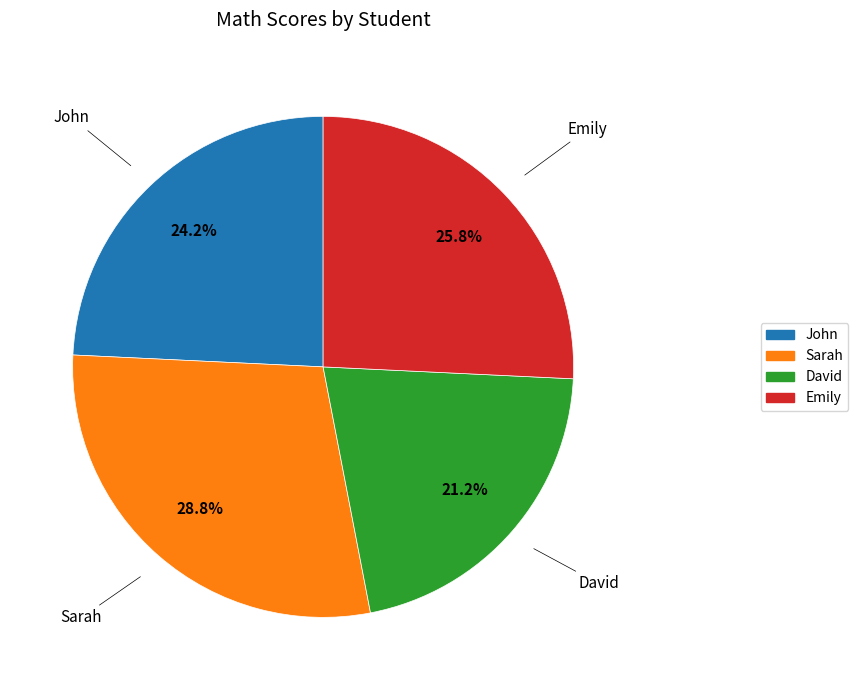

What percentage is the Sarah slice, to the nearest percent?

29%